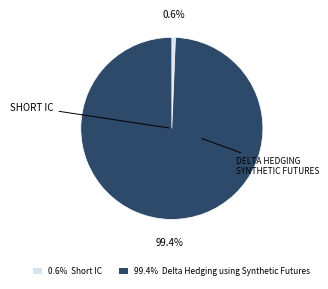

Which category has the biggest portion of the pie?

99.4% Delta Hedging using Synthetic Futures